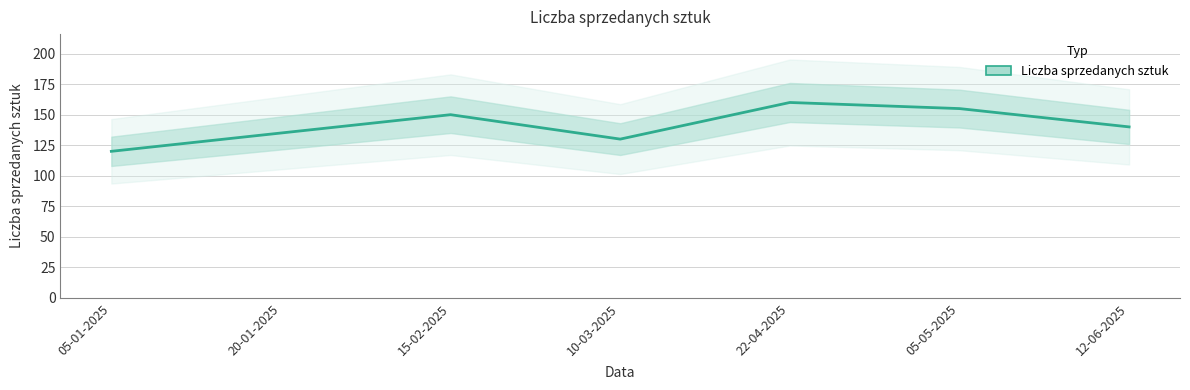

Which label corresponds to the smallest value in the chart?

05-01-2025